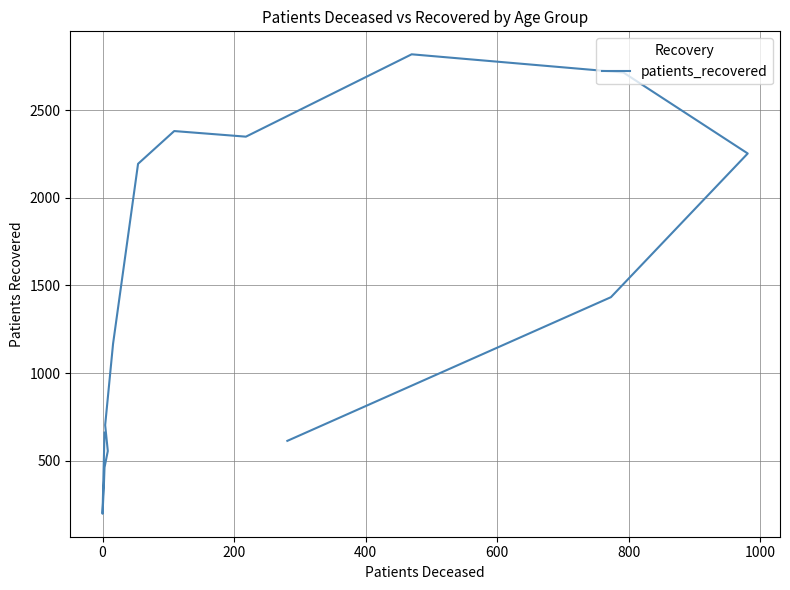

Does the chart have visible grid lines?

Yes